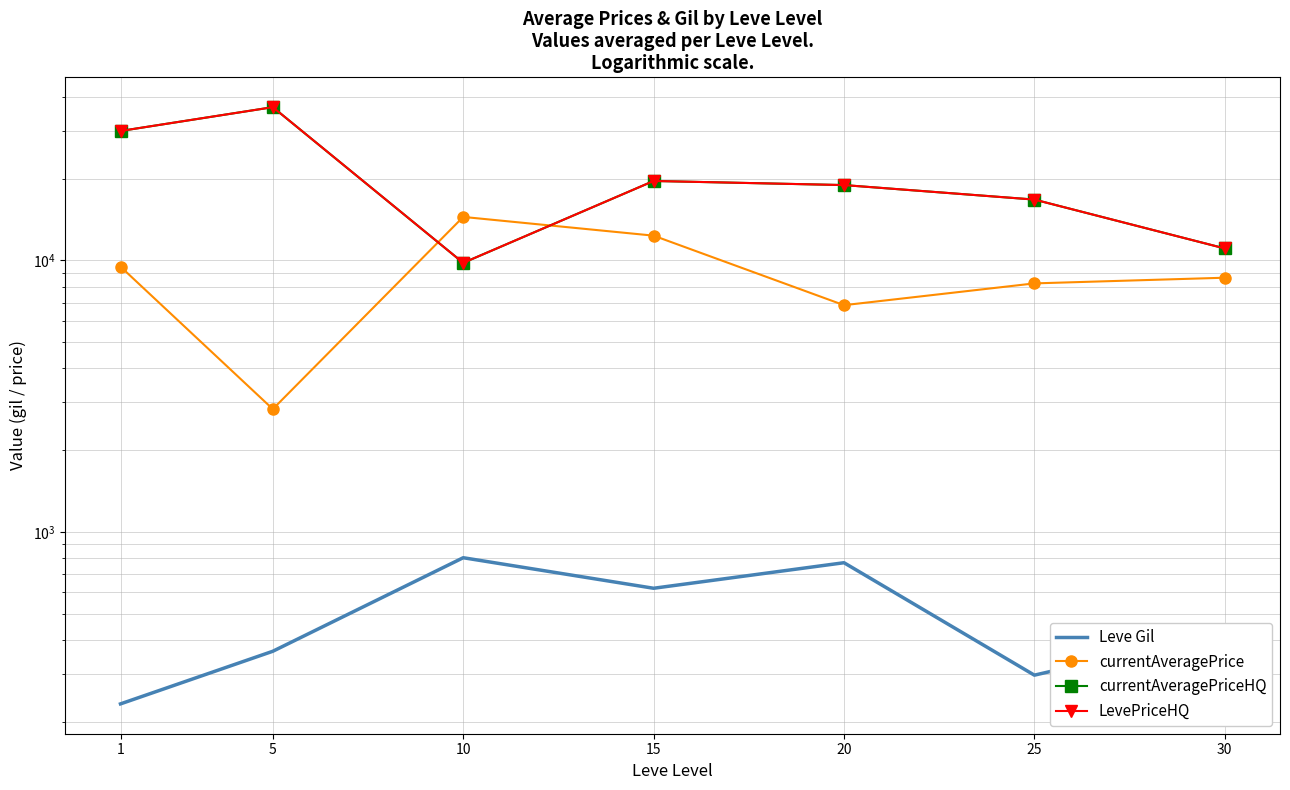

True or false: currentAveragePriceHQ and LevePriceHQ intersect in this chart.

False